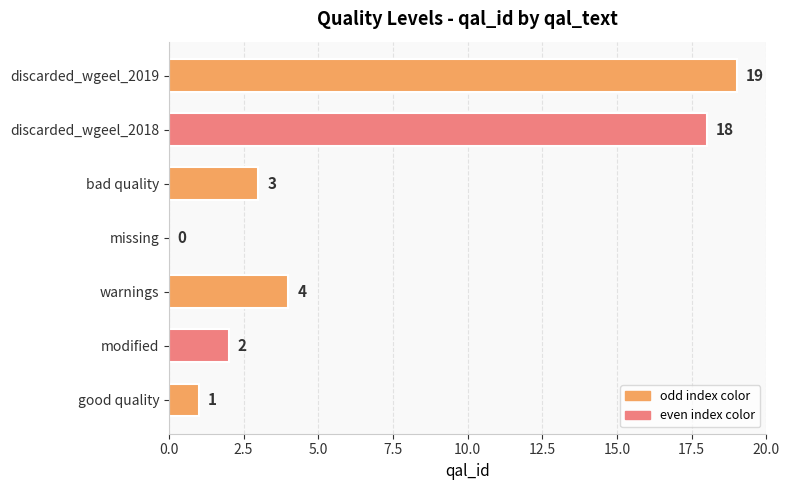

Approximately how many times larger is the value at bad quality compared to modified?

1.5